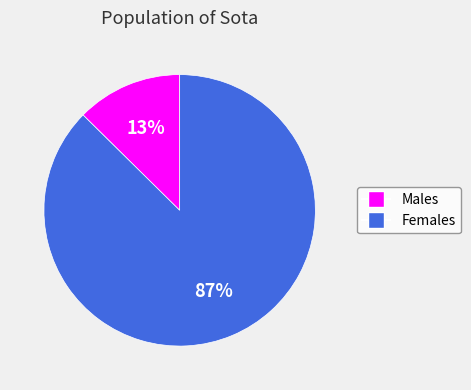

Is there a majority slice in this chart?

Yes